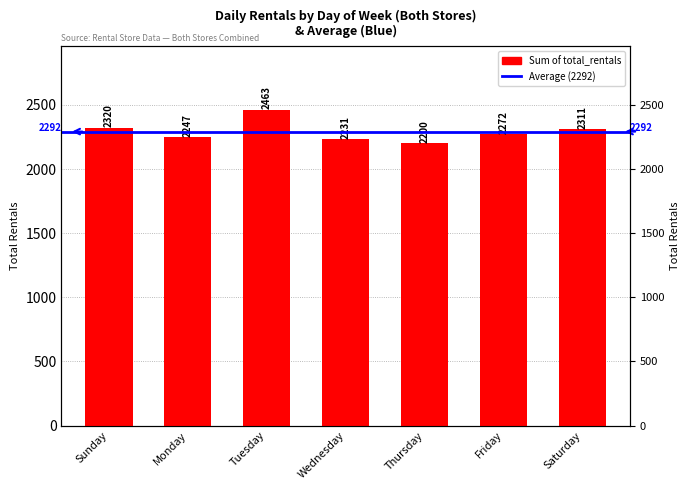

What is the value of the 7th bar from the left?

2311